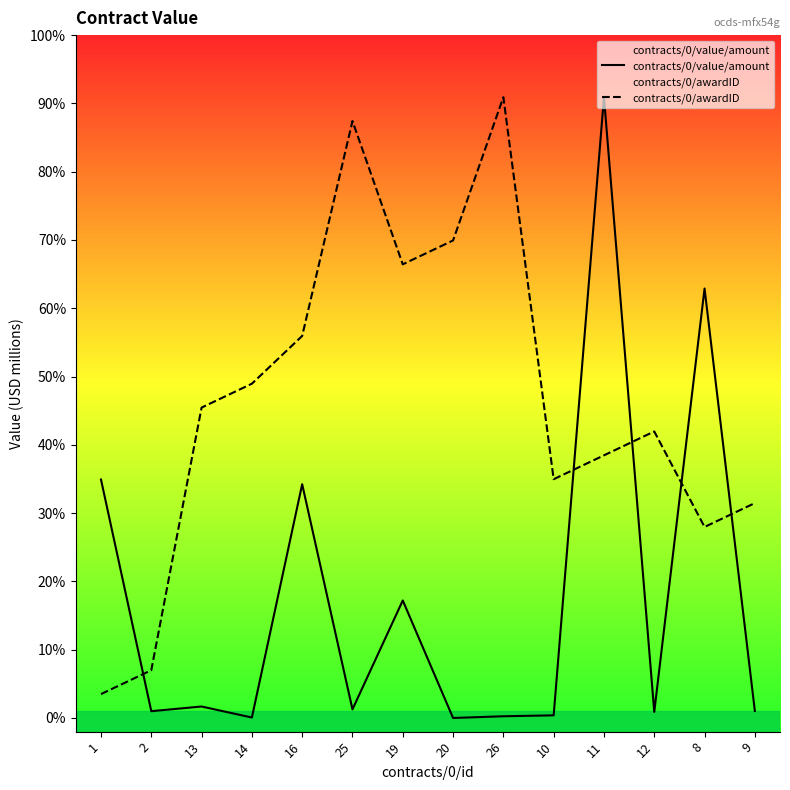

Count the number of data series in this chart.

2